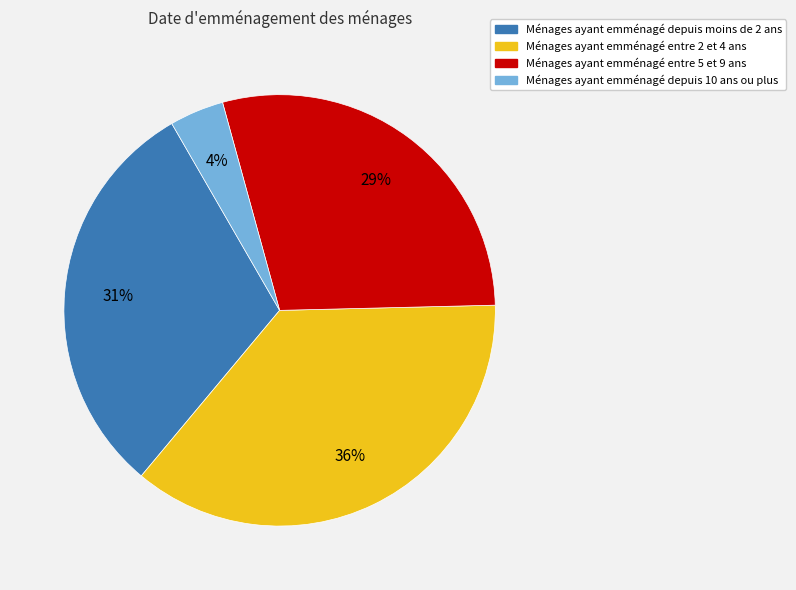

Is there a majority slice in this chart?

No